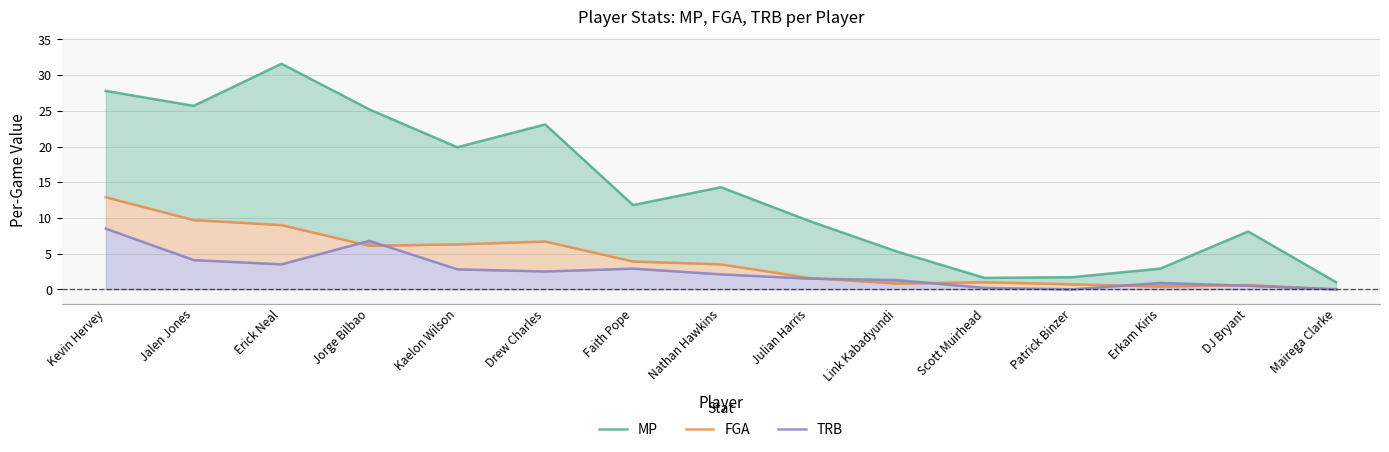

Where is the first local minimum for MP?

Jalen Jones